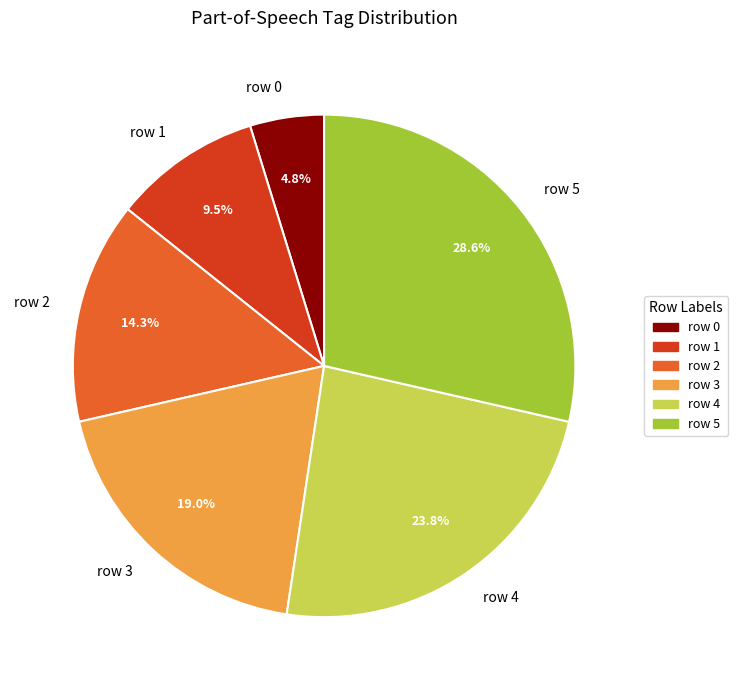

To the nearest percent, what is the difference between the row 1 and row 4 slice percentages?

14%